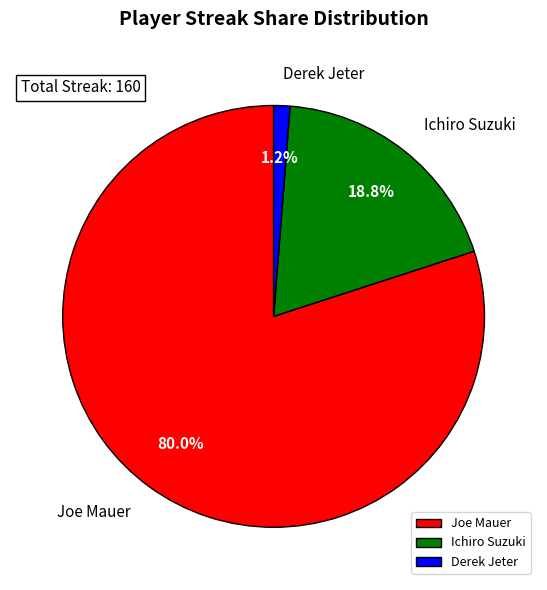

Does Ichiro Suzuki account for over 50% of the chart?

No